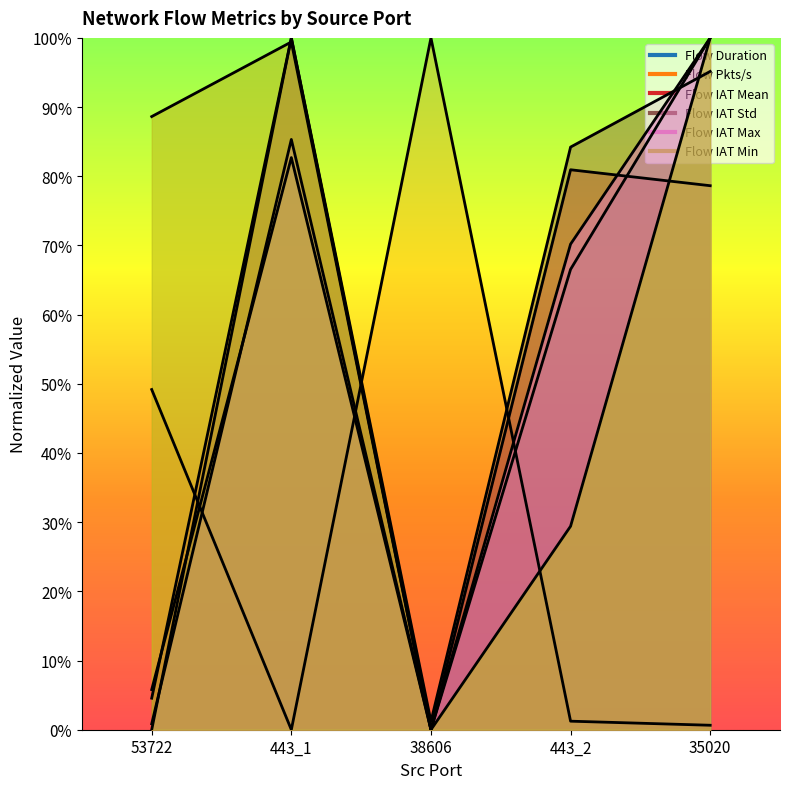

In Flow Pkts/s, how many points are lower than both neighbors (excluding endpoints)?

1